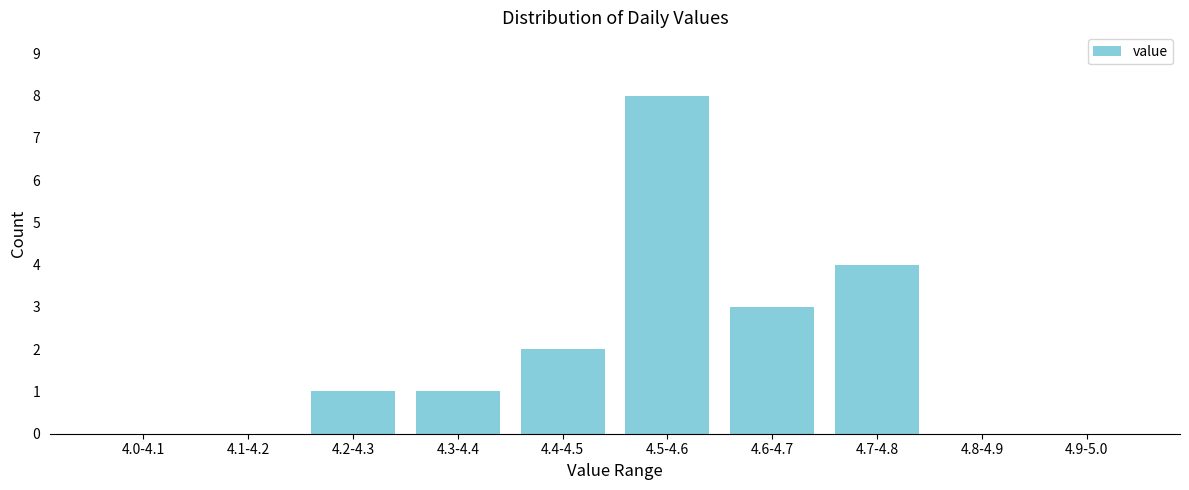

Reading left to right, what are all the values shown in this chart?

4.0-4.1=0	4.1-4.2=0	4.2-4.3=1	4.3-4.4=1	4.4-4.5=2	4.5-4.6=8	4.6-4.7=3	4.7-4.8=4	4.8-4.9=0	4.9-5.0=0